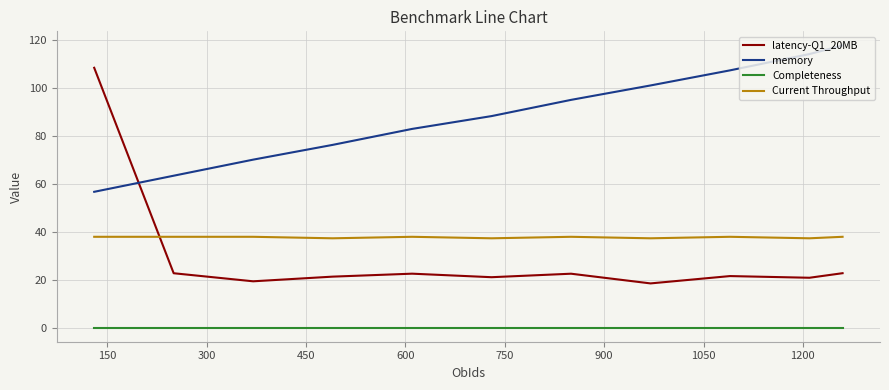

What is the difference between the maximum and minimum values in the latency-Q1_20MB series?

89.7